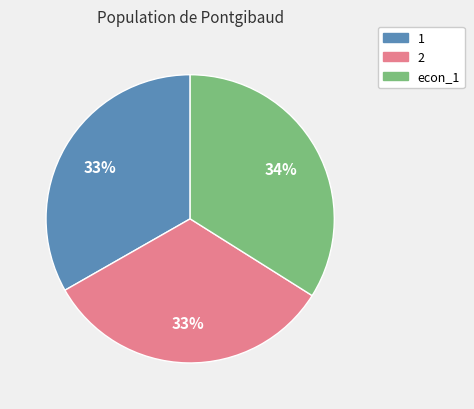

Is it true that 2 is 43% of the pie?

False